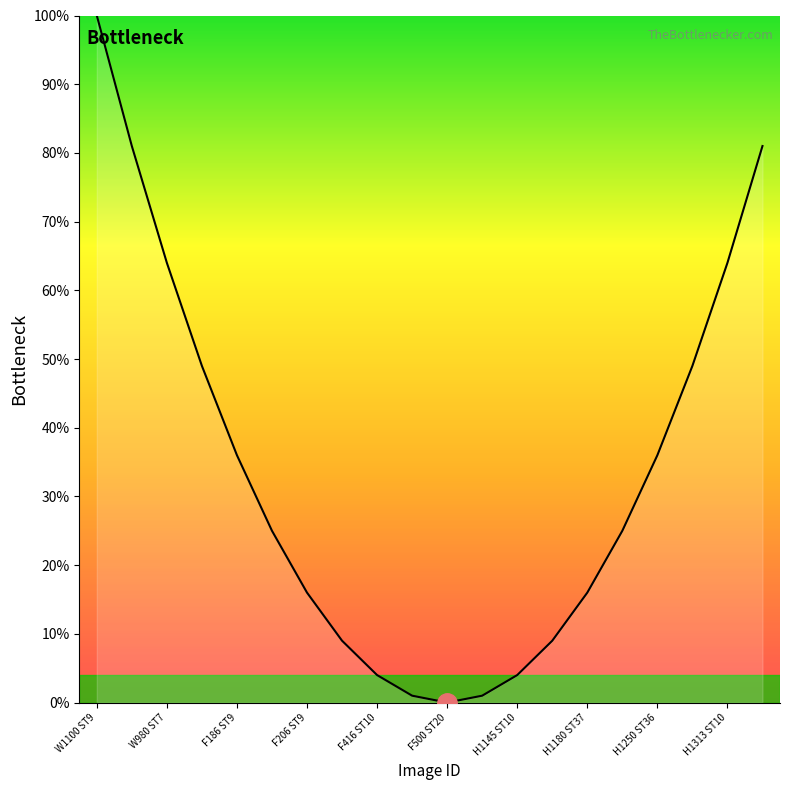

What is the difference between the maximum and minimum values?

100.0